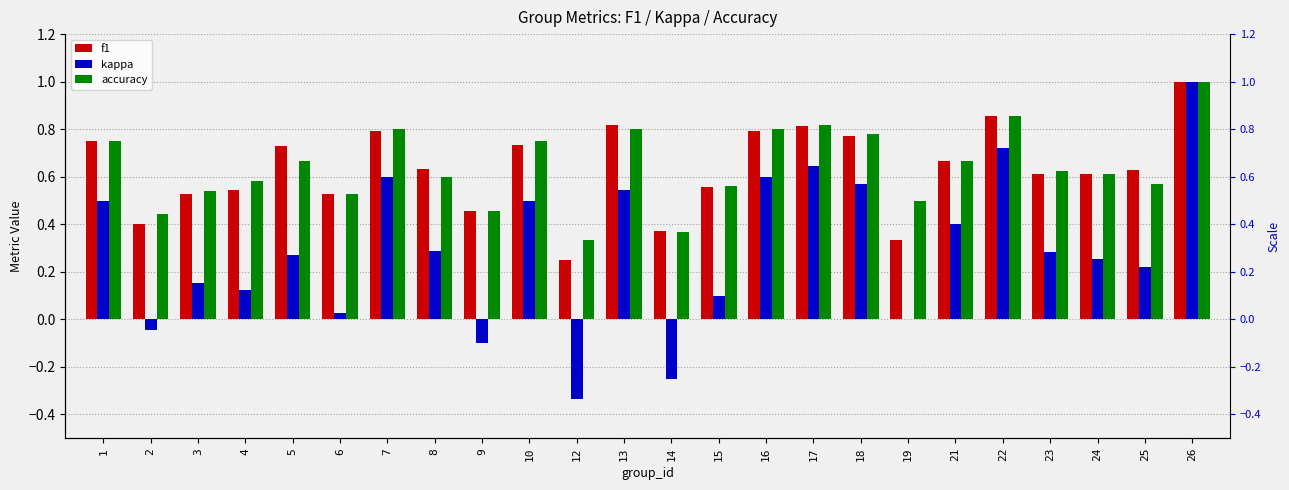

What is the average value of the kappa series?

0.3